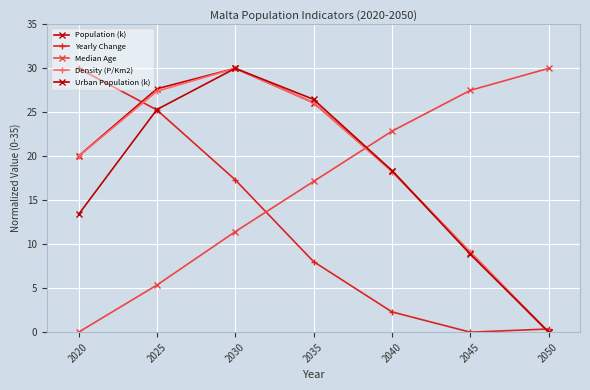

How many intersections are there between Yearly Change and Urban Population (k)?

2